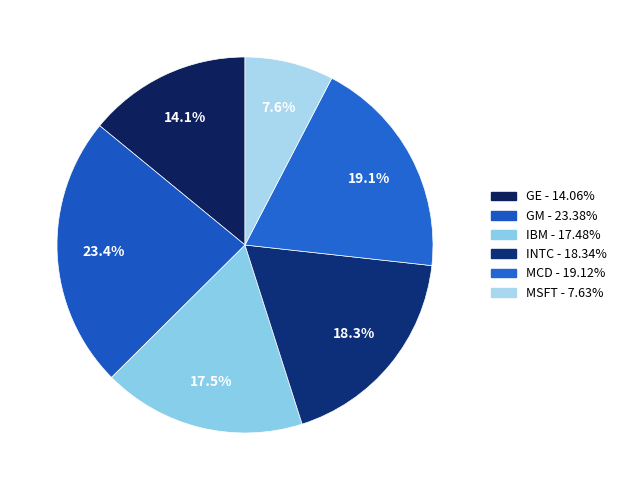

How many segments does this pie chart have?

6